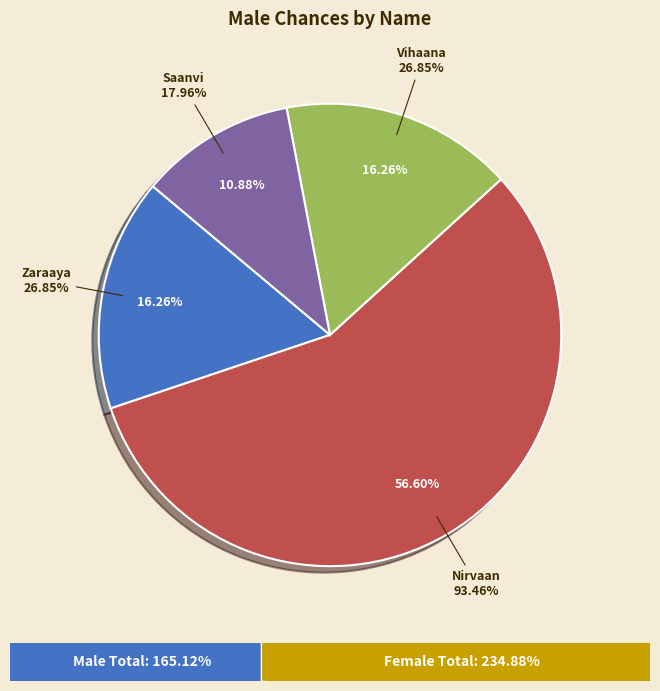

To the nearest percent, what portion does Nirvaan represent?

57%